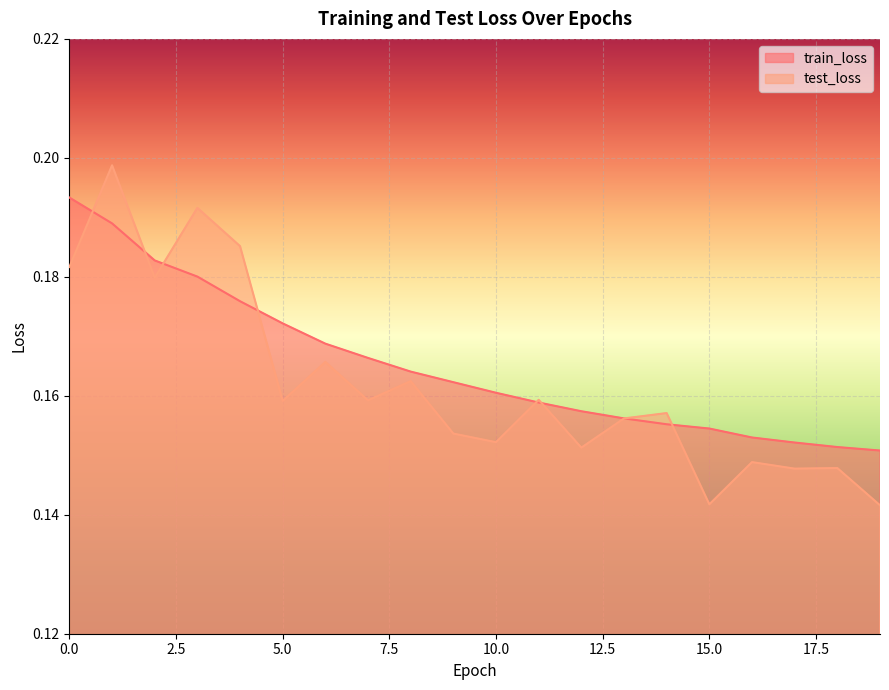

List the labels in order of train_loss value, smallest first.

19, 18, 17, 16, 15, 14, 13, 12, 11, 10, 9, 8, 7, 6, 5, 4, 3, 2, 1, 0